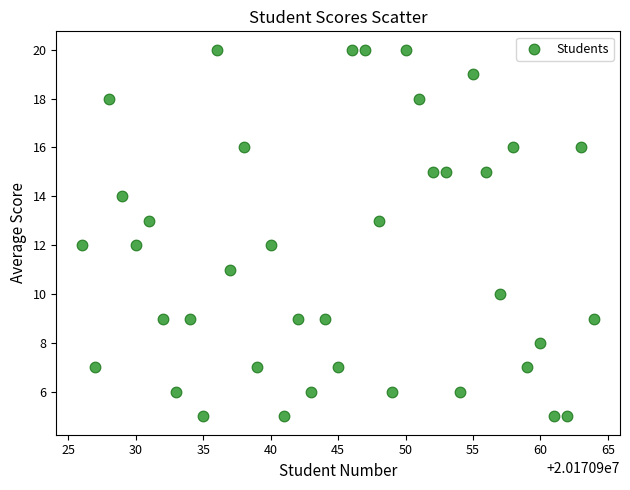

What is the range of Y values (max minus min)?

15